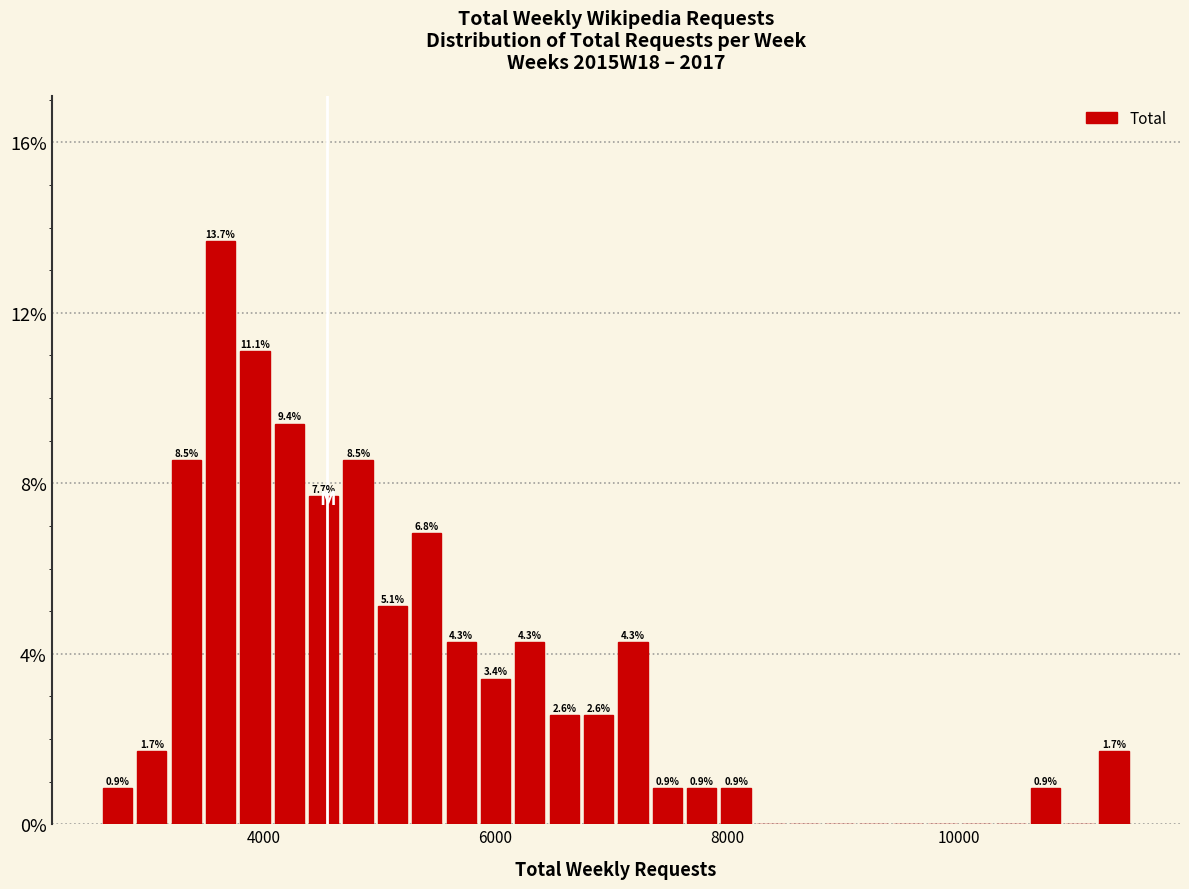

Around what value on the x-axis is the tallest bar? Give the approximate position of its centre, as read against the axis.

3600